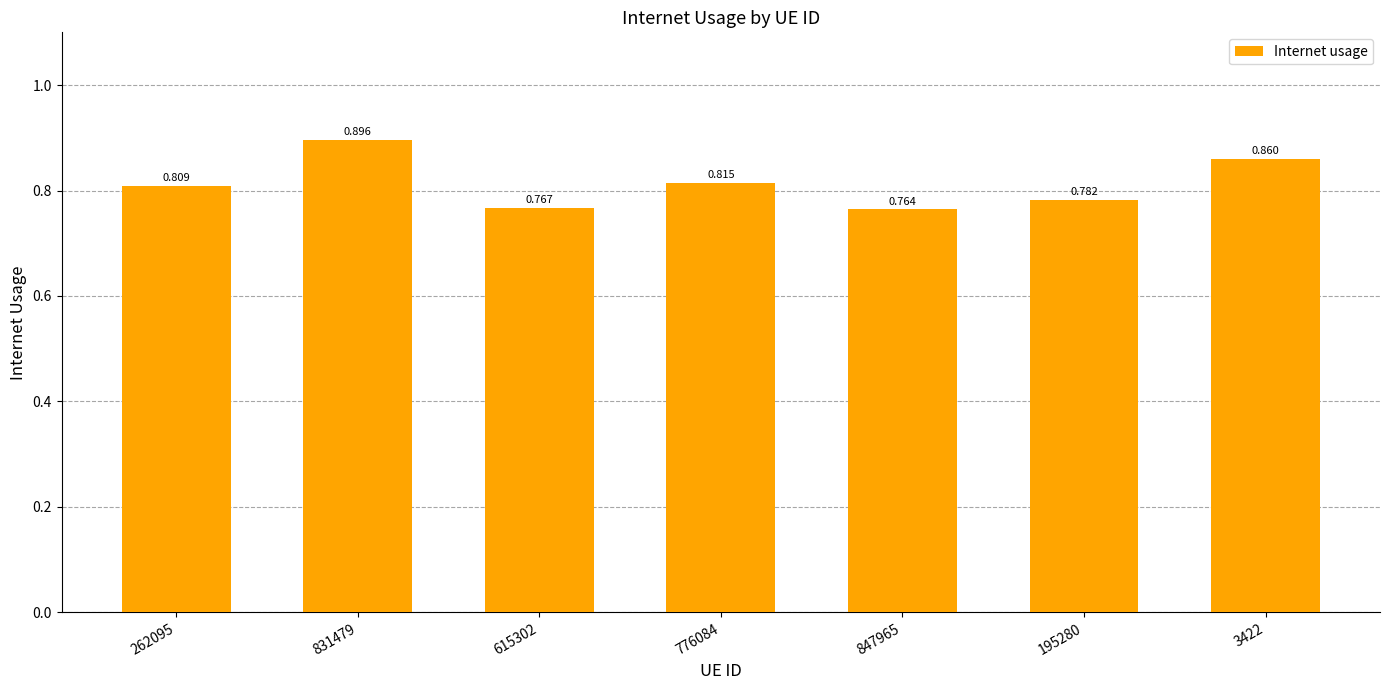

What is the label of the 1st bar from the left?

262095